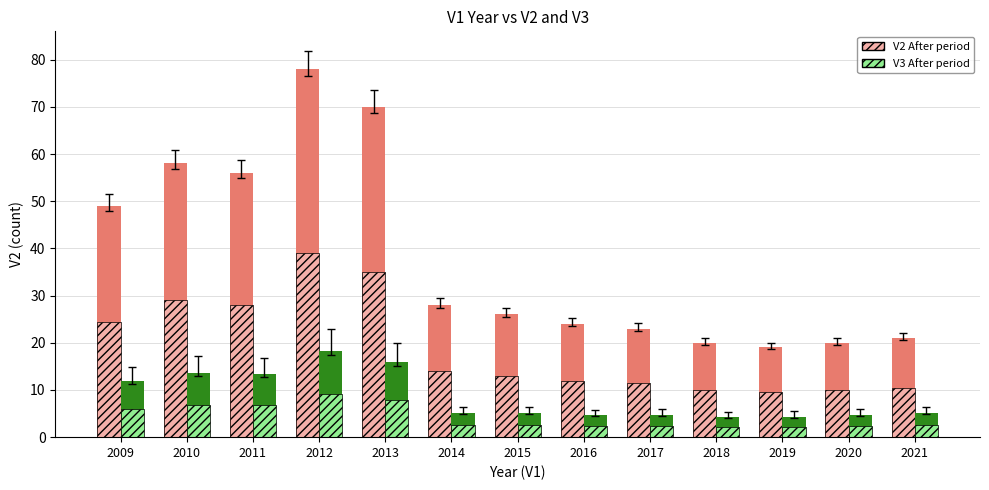

Which label corresponds to the largest value in the chart?

2012